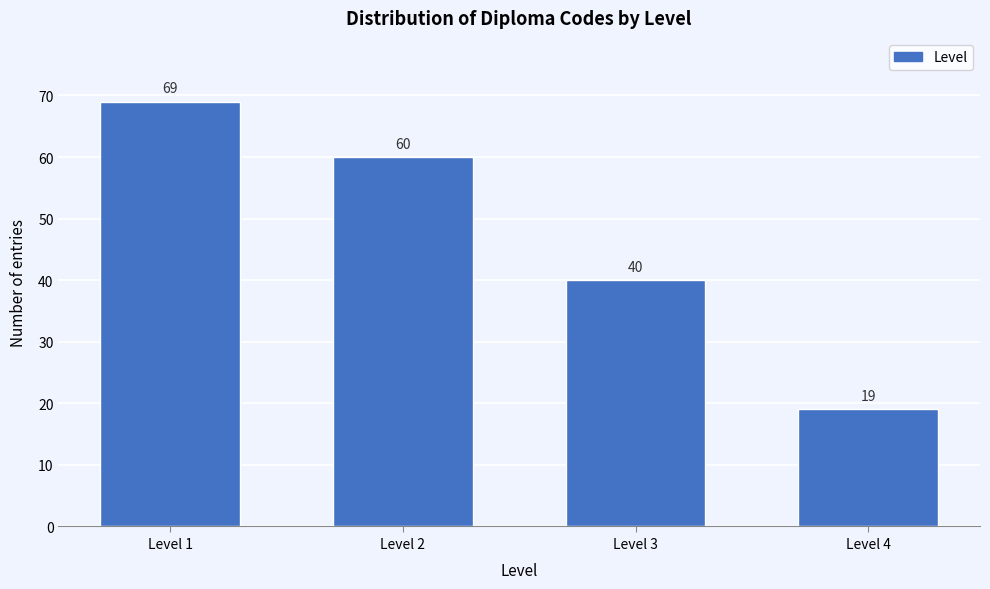

Reading right to left, extract all data points from this chart.

Level 4=19	Level 3=40	Level 2=60	Level 1=69